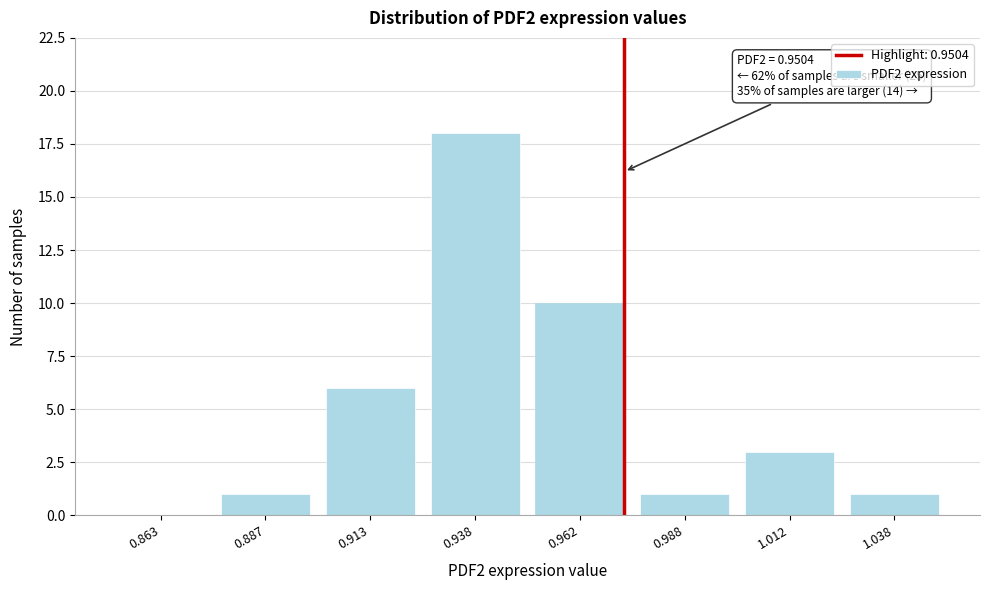

Reading left to right, list all the values displayed in this chart.

0.863=0	0.887=1	0.913=6	0.938=18	0.962=10	0.988=1	1.012=3	1.038=1